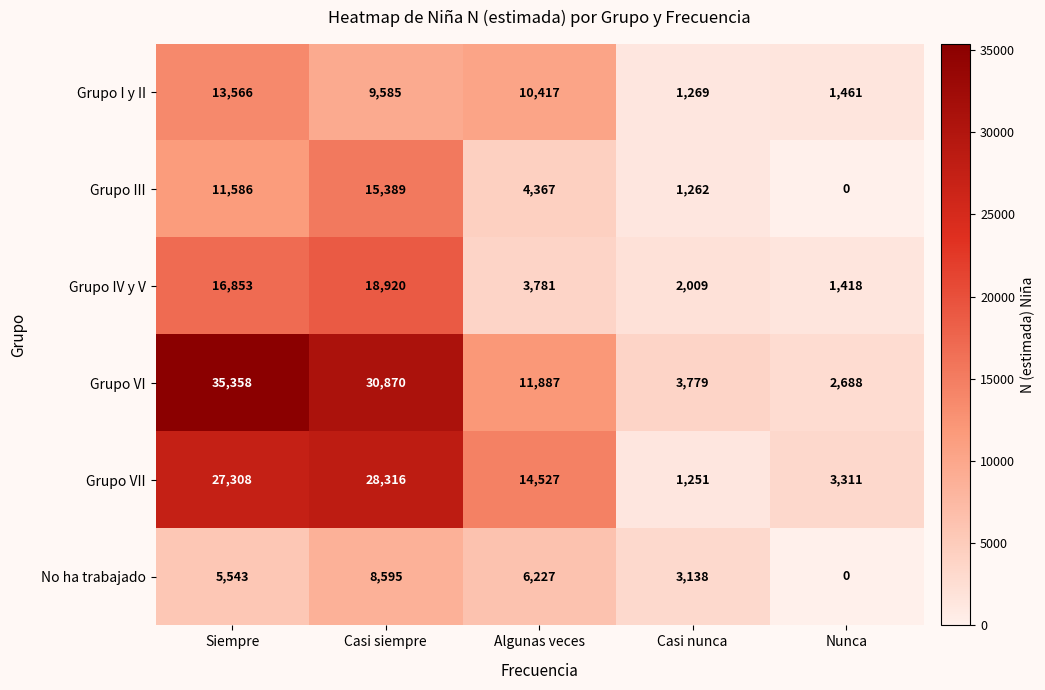

True or false: Grupo I y II has a value of 4832 at Casi siempre.

False